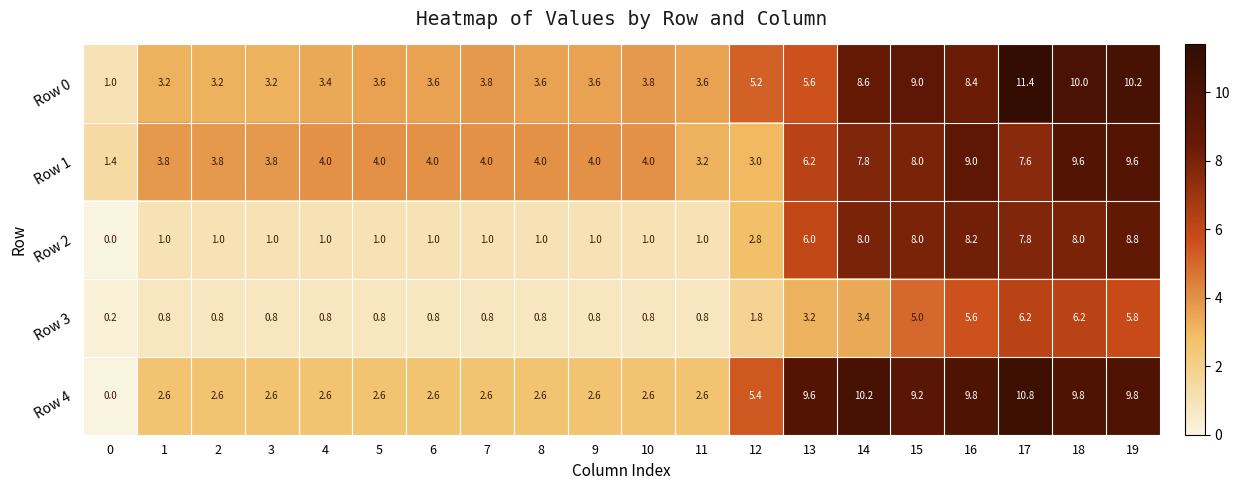

What is the maximum value shown in the chart?

11.4